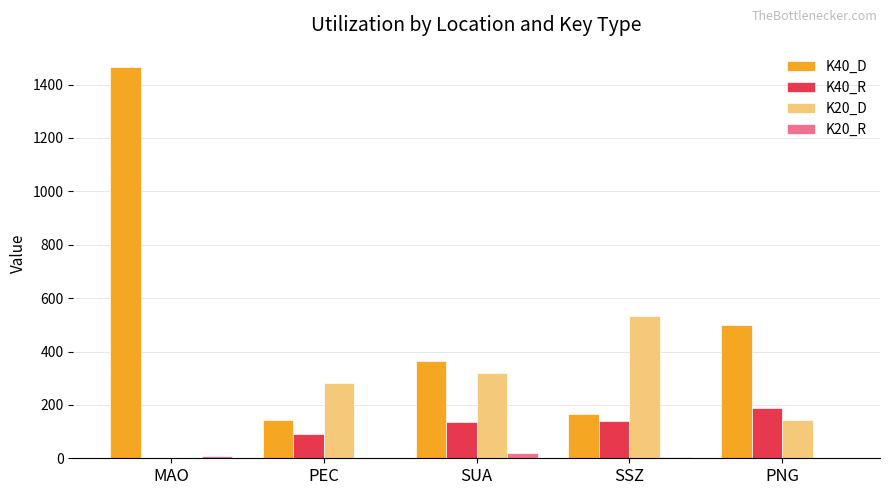

Are the bars horizontal?

No